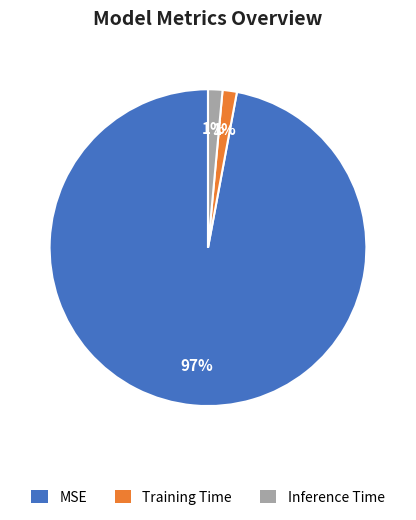

Is there a majority slice in this chart?

Yes